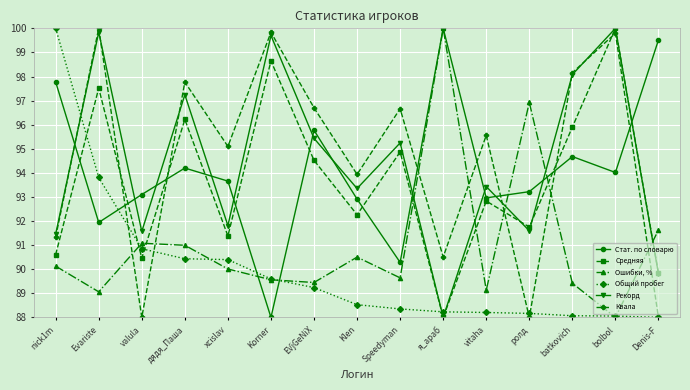

After their last crossing, which series has the higher values: Ошибки, % or Рекорд?

Ошибки, %